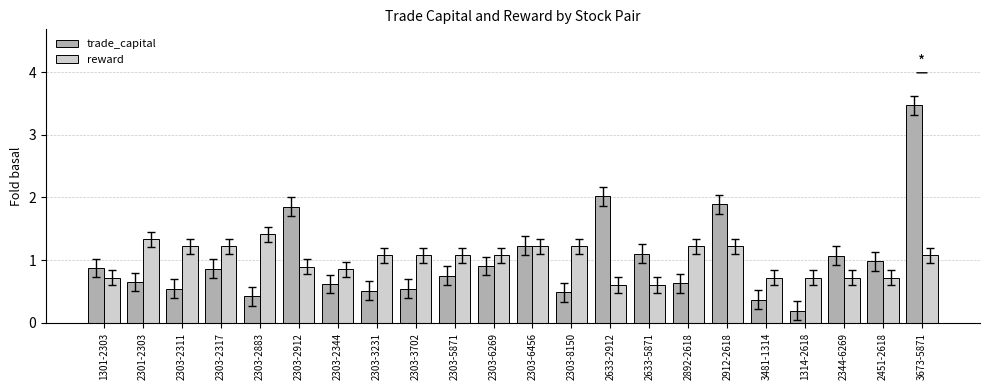

What is the difference between the highest and lowest values at 2303-2344?

0.2